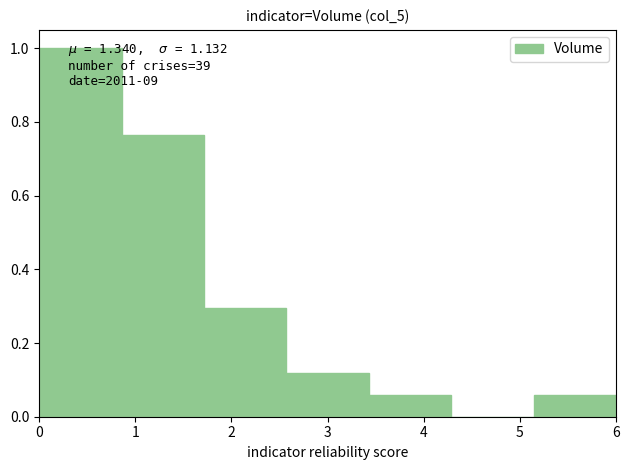

Over which range of the x-axis is the bar tallest?

0.0 to 0.9